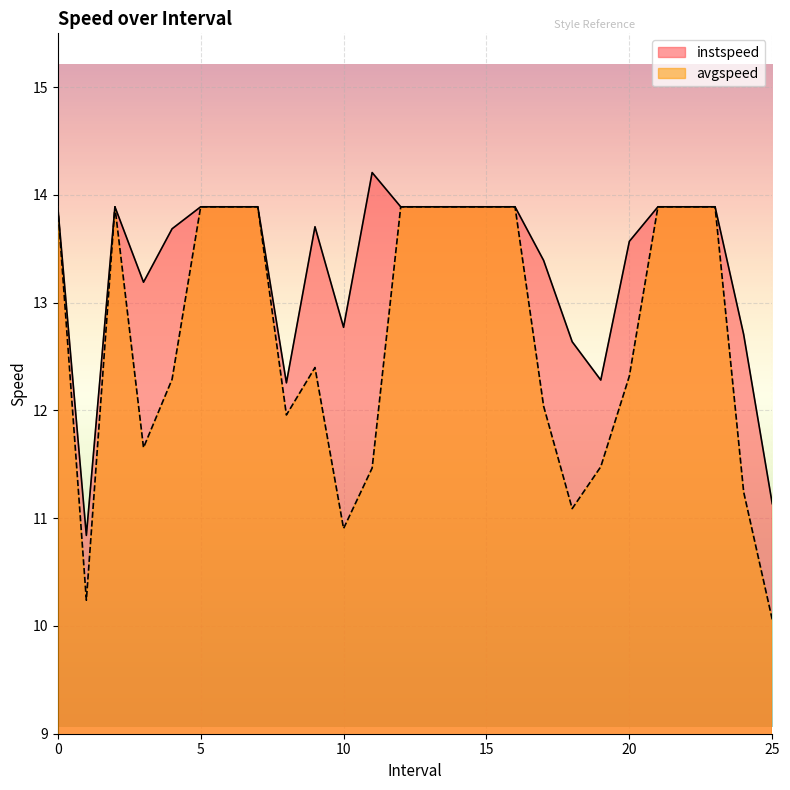

What are all the series names shown in the legend?

instspeed, avgspeed